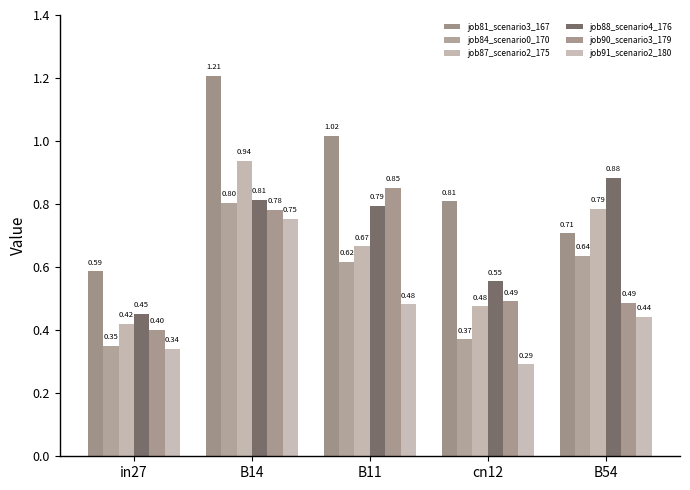

What is the label of the 2nd bar from the left?

B14